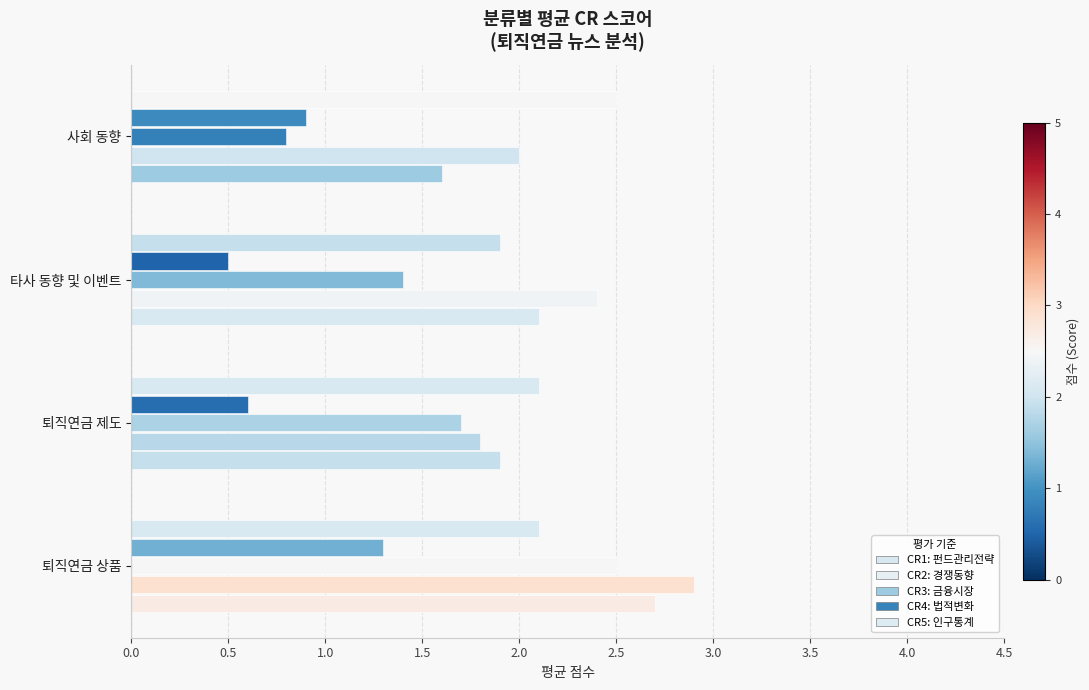

How many data points does each series have?

4